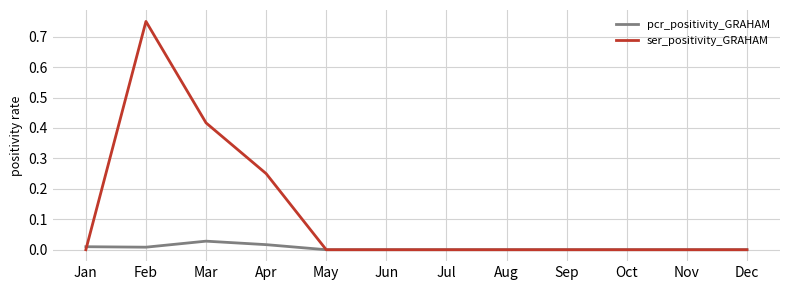

How many categories are shown in the chart?

12